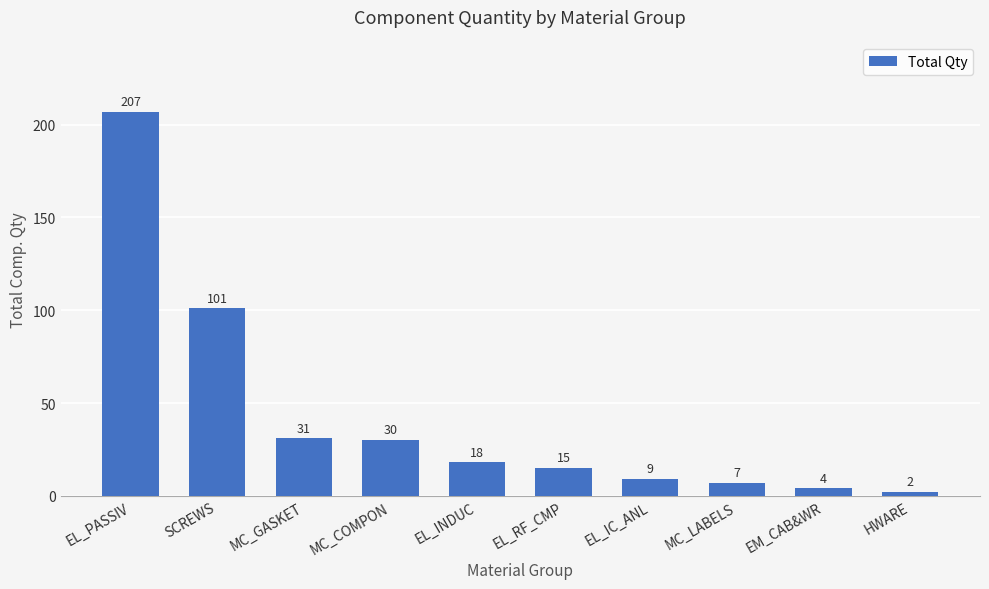

Which has a higher value, SCREWS or EL_PASSIV?

EL_PASSIV